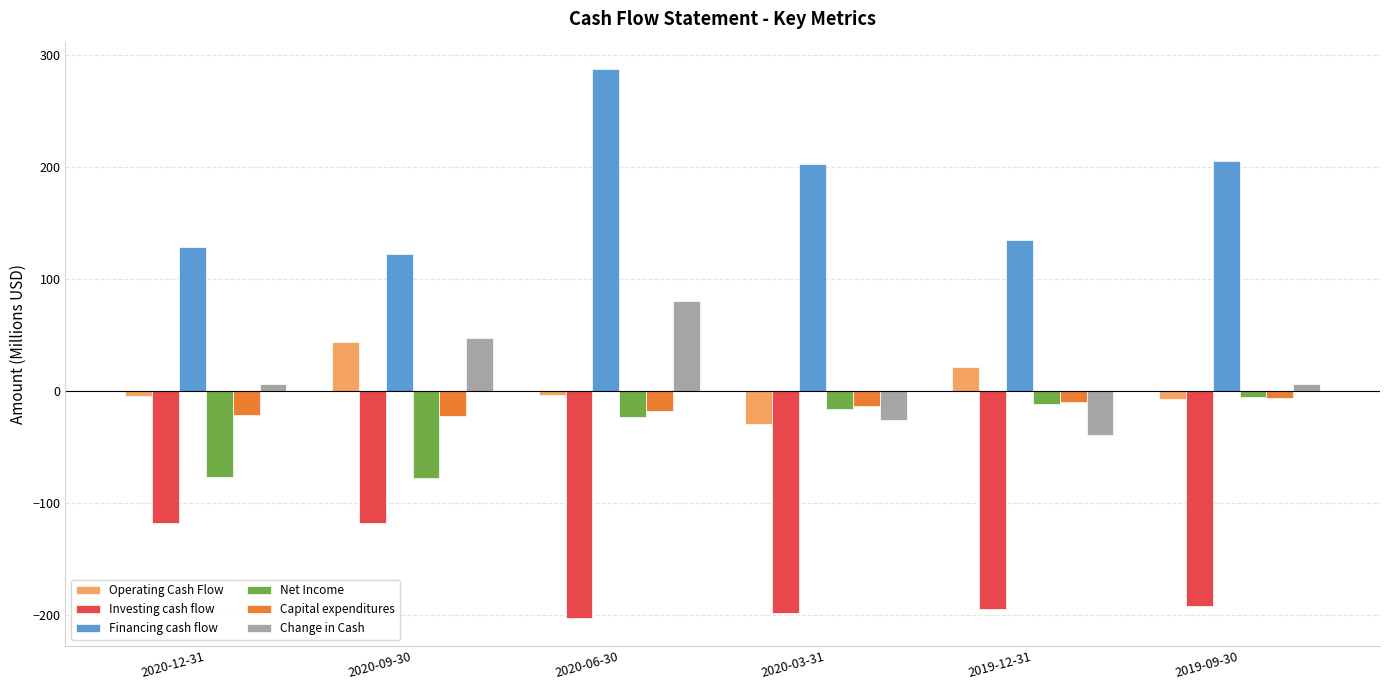

Read the Net Income value at 2020-09-30.

-78.0